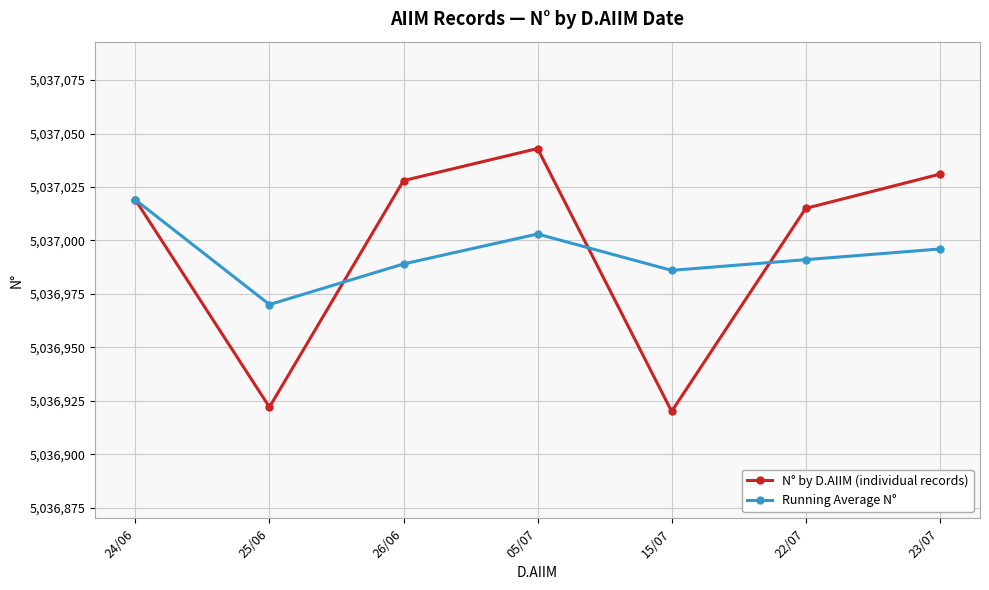

Is it true that N° by D.AIIM (individual records) equals 5037015 at 22/07?

True